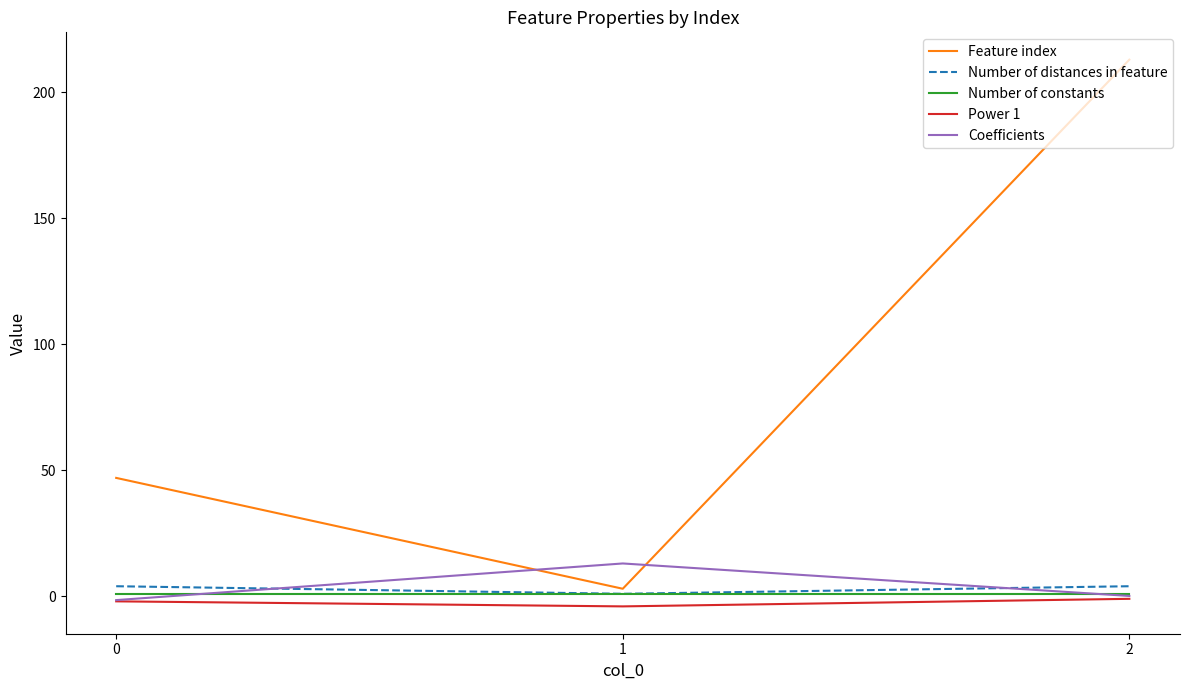

Which series has the largest range (max minus min)?

Feature index